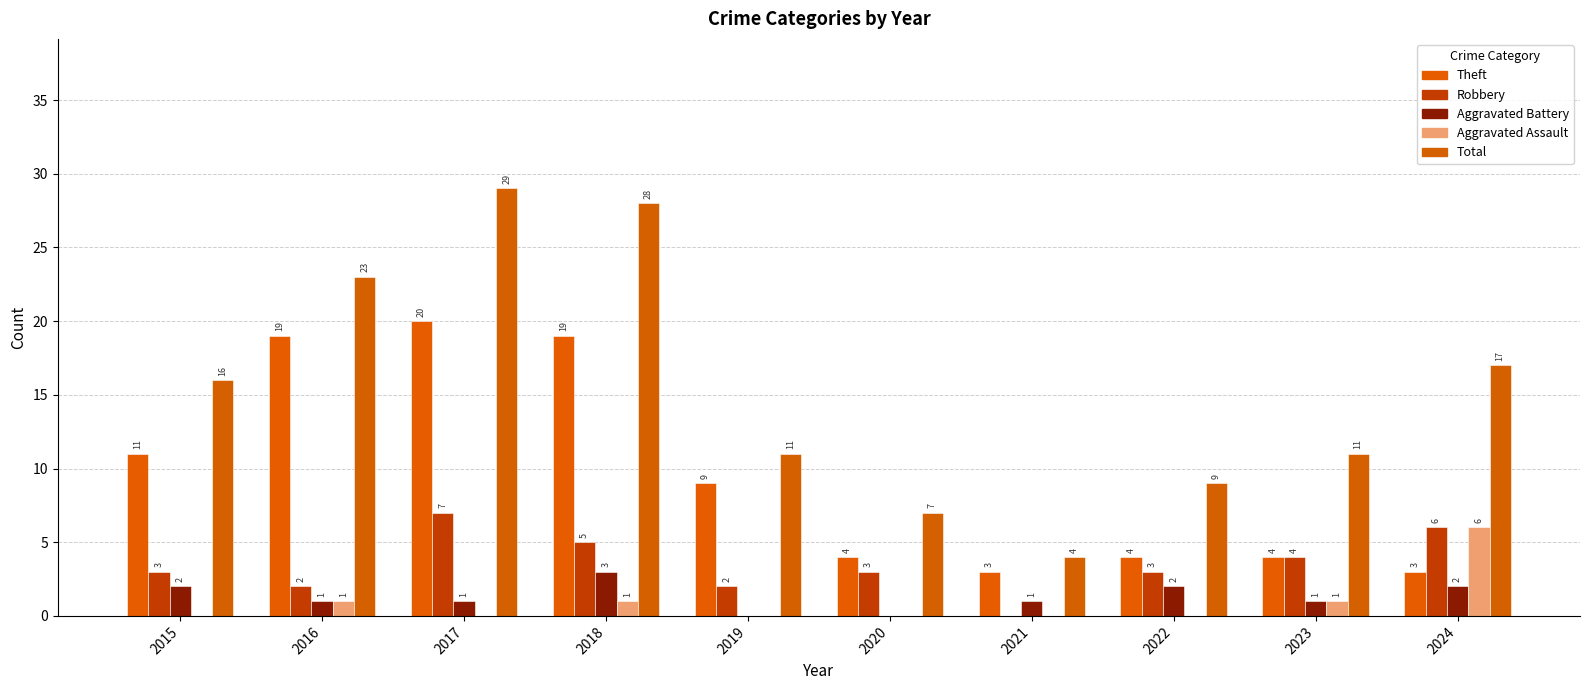

Rank the categories by Robbery value from lowest to highest.

2021, 2016, 2019, 2015, 2020, 2022, 2023, 2018, 2024, 2017